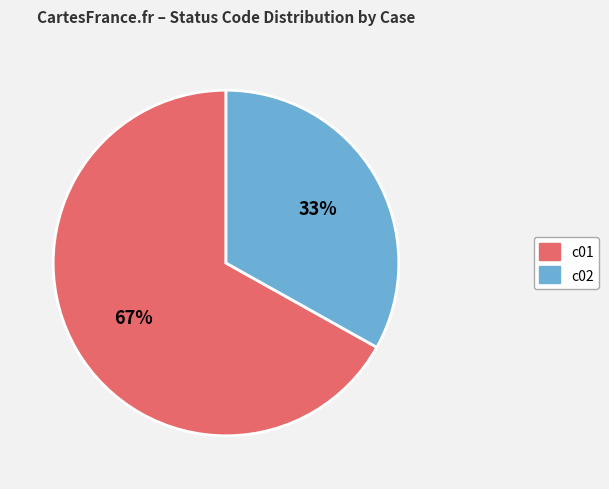

Count the number of slices in the pie.

2